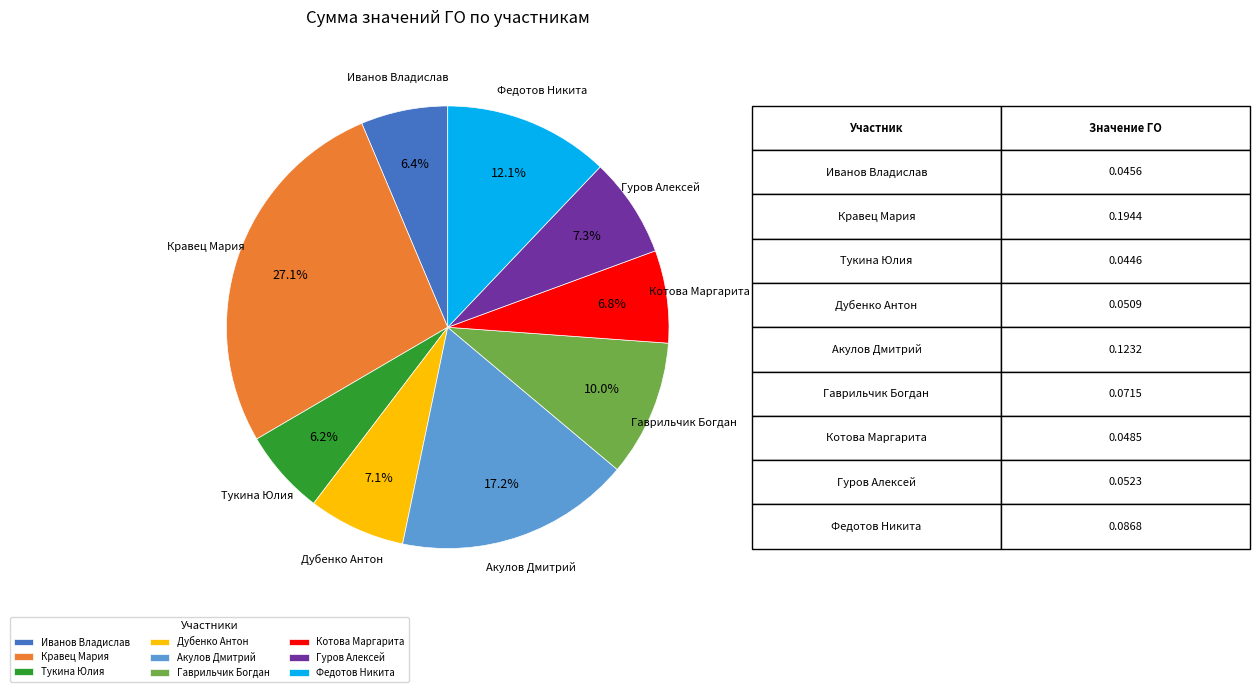

The Гуров Алексей slice represents 1% of the pie. True or false?

False